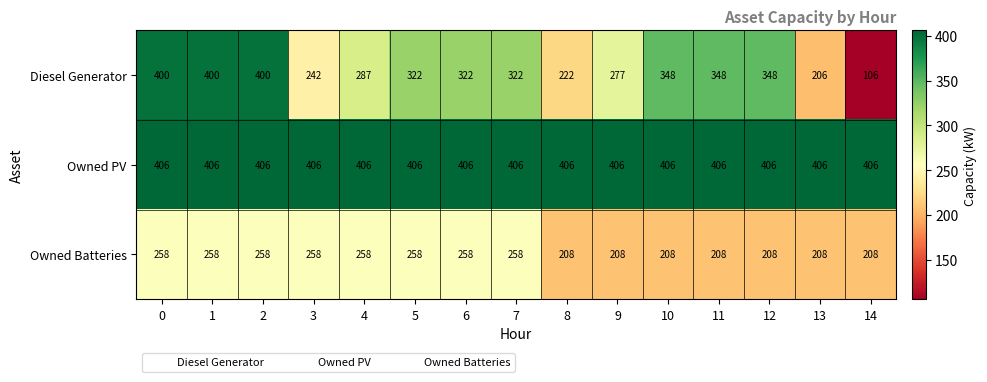

What is the sum of all Diesel Generator values?

4550